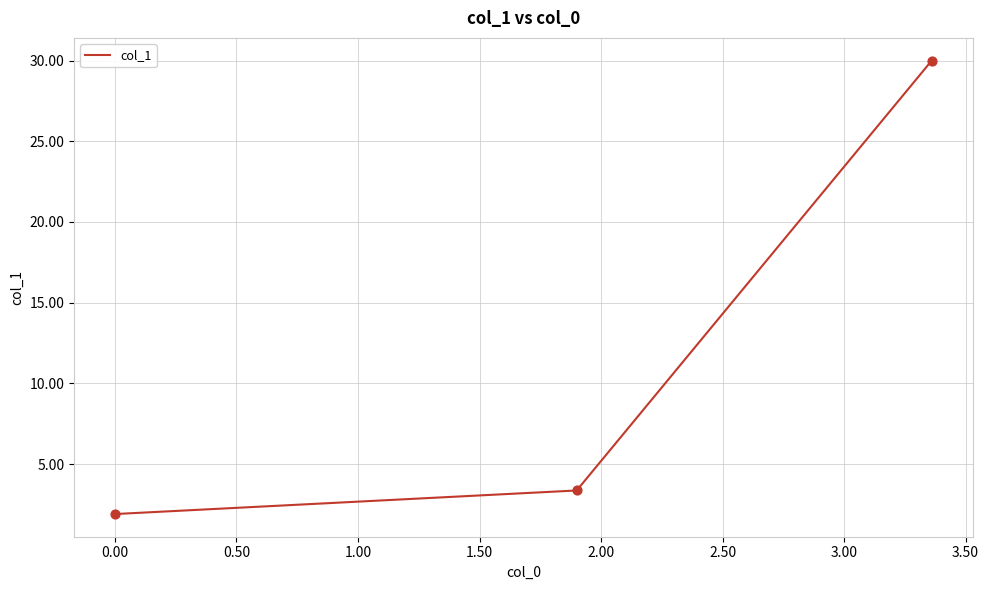

What is the difference between the maximum and minimum values?

28.1